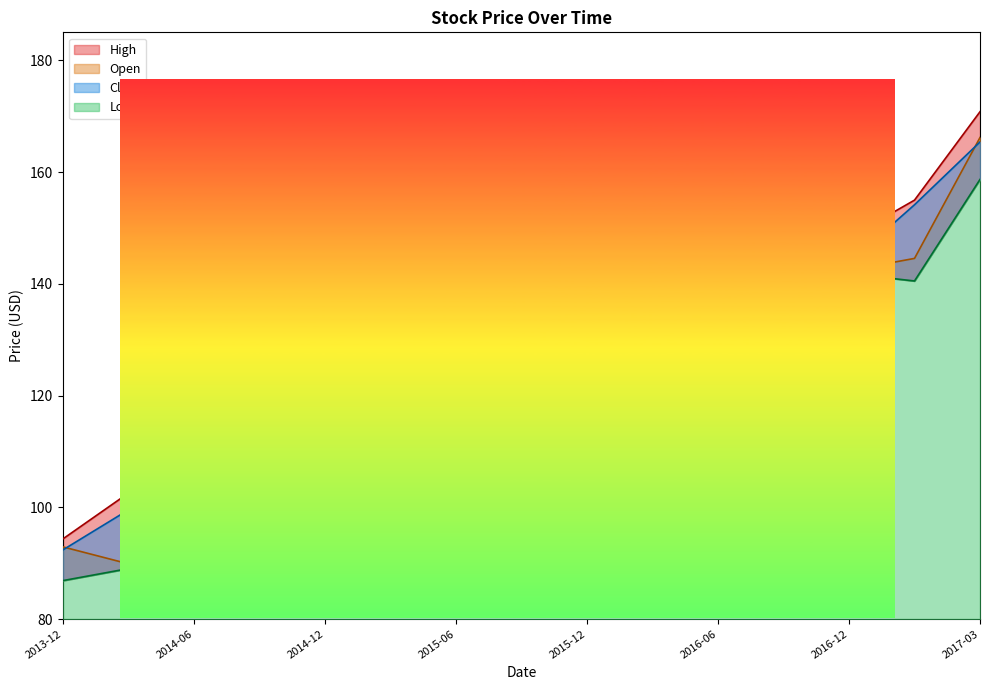

True or false: Low and Close intersect in this chart.

False